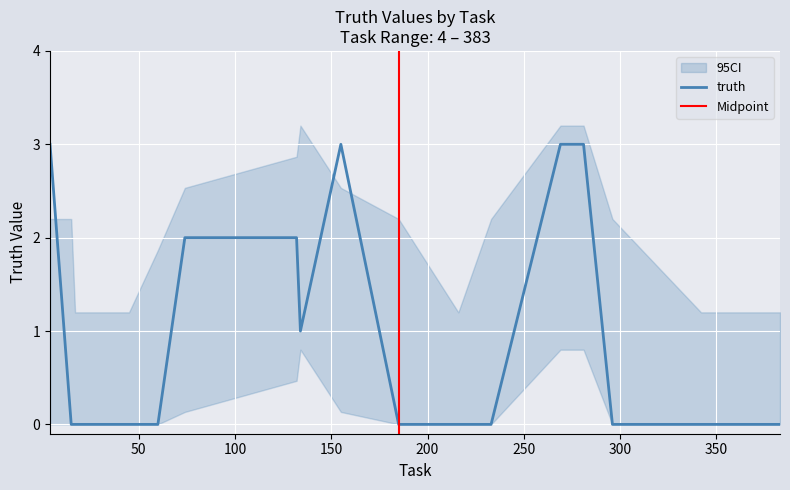

Is this an area chart (filled region under the line)?

No